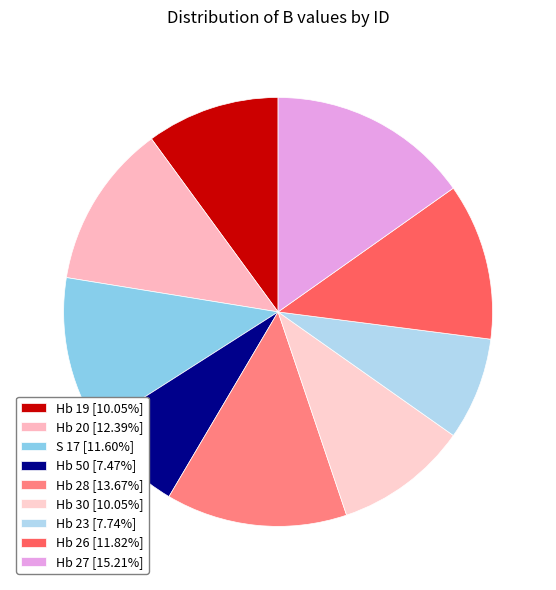

Rank the categories by value from highest to lowest.

Hb 27, Hb 28, Hb 20, Hb 26, S 17, Hb 19, Hb 30, Hb 23, Hb 50